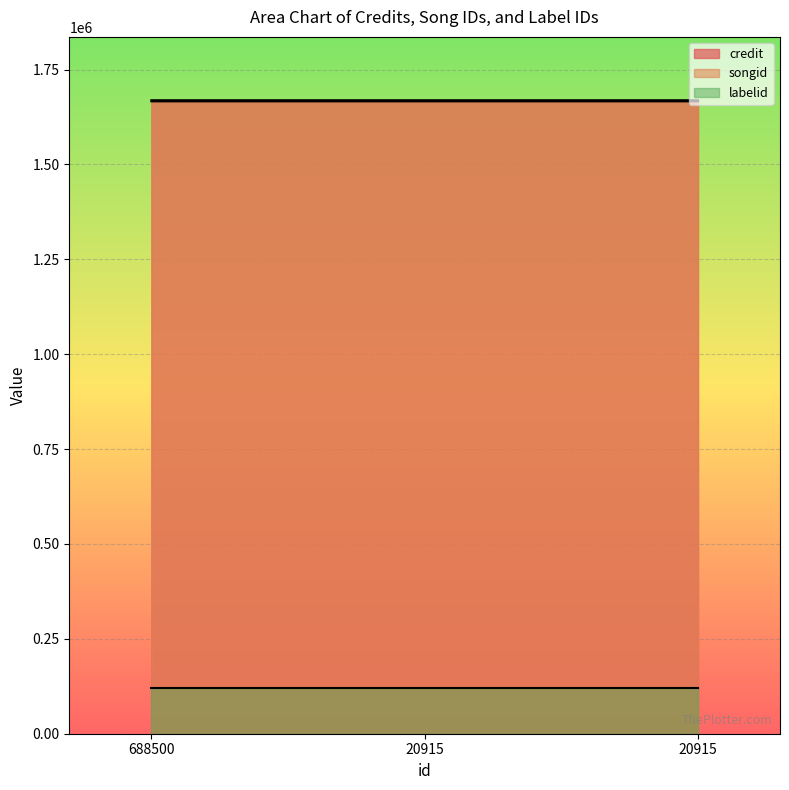

What is the minimum value shown in the chart?

120179